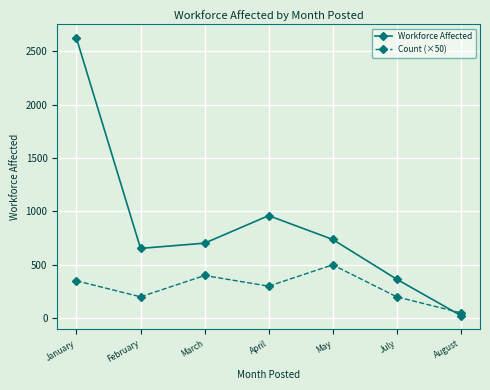

Count the number of categories in the chart.

7